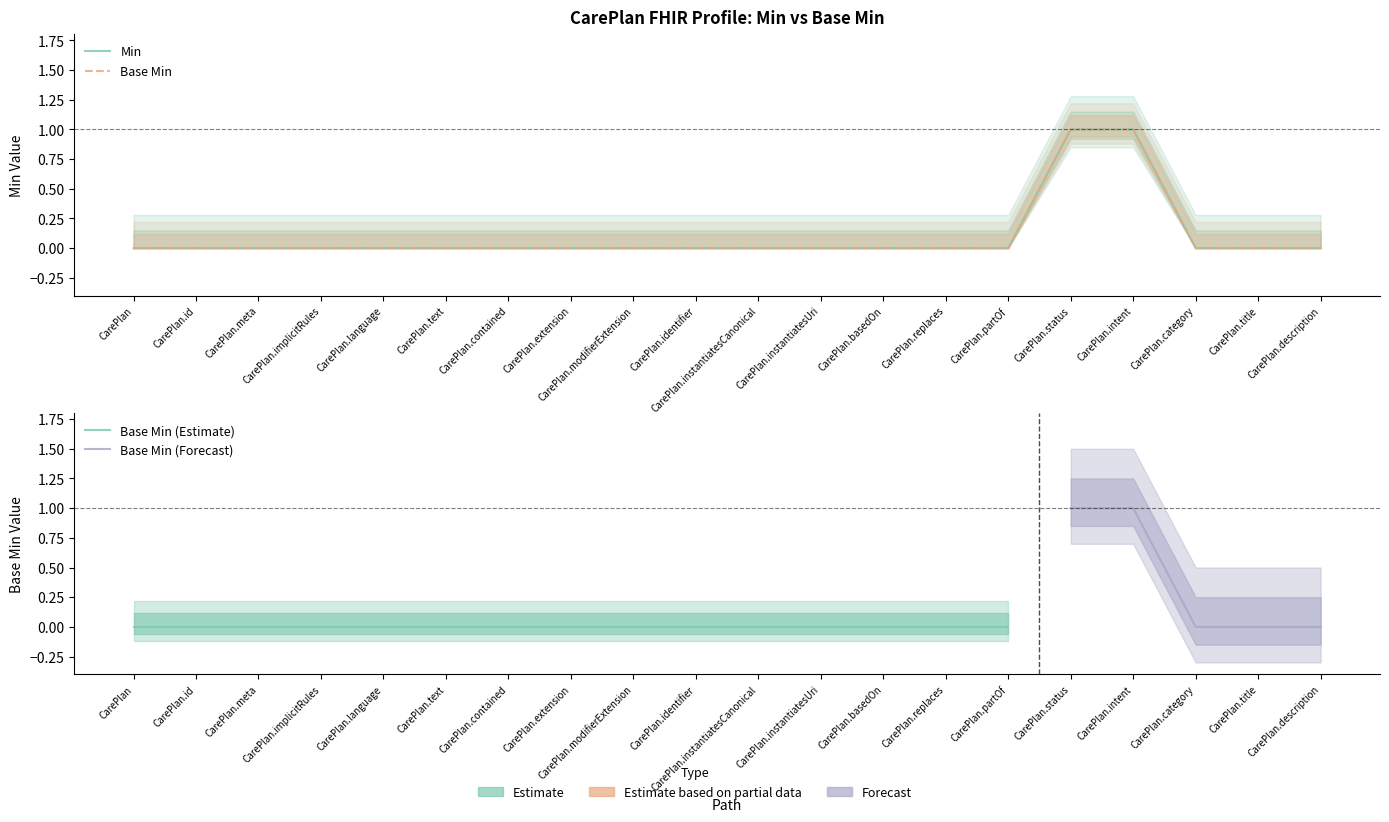

The Base Min series shows 0 at CarePlan.identifier. True or false?

True